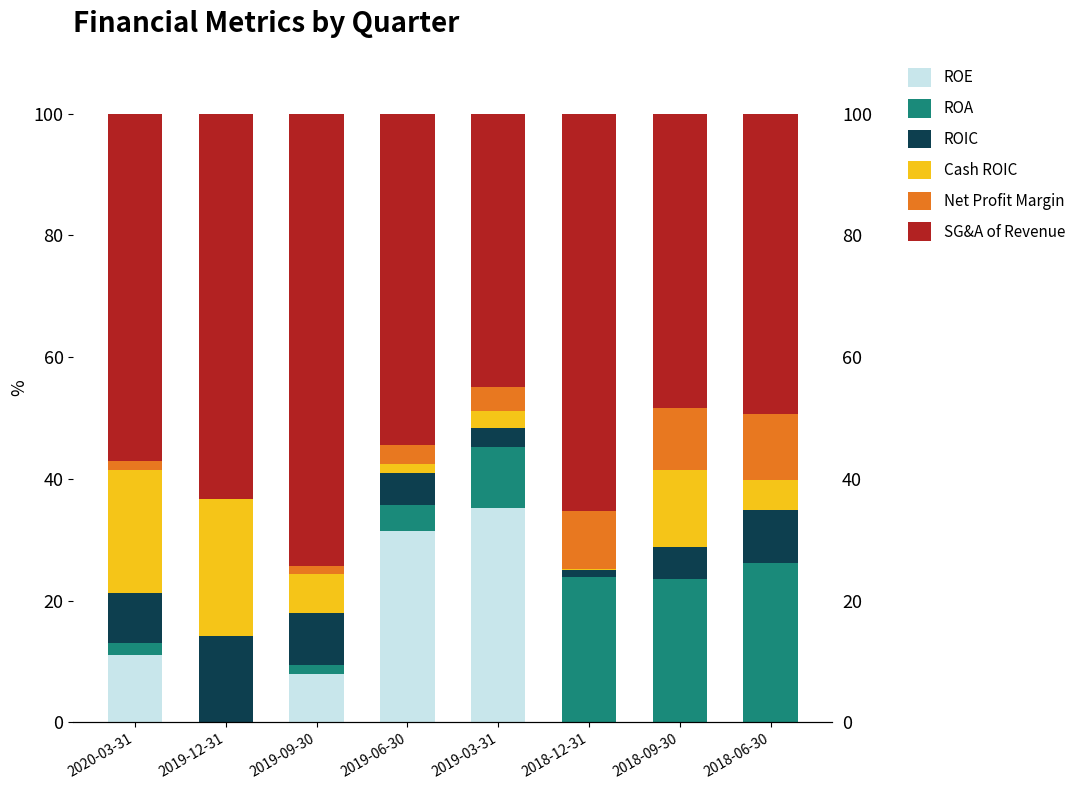

Rank the series by their maximum value, from lowest to highest.

Net Profit Margin, ROIC, Cash ROIC, ROA, ROE, SG&A of Revenue